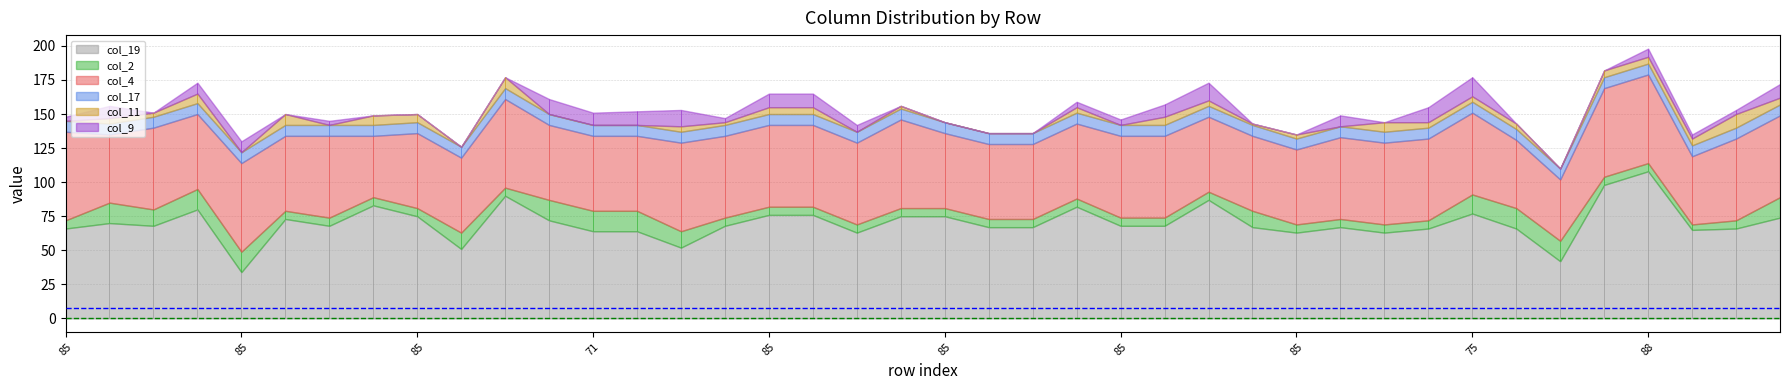

At which label does col_4 first exceed 60?

85